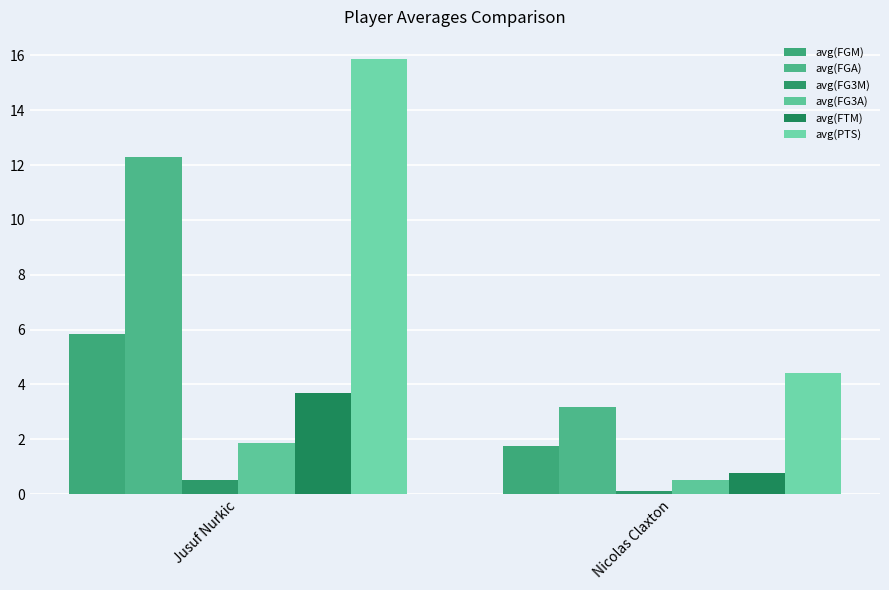

Reading left to right, list all the values displayed in this chart.

avg(FGM): 5.8	1.8
avg(FGA): 12.3	3.2
avg(FG3M): 0.5	0.1
avg(FG3A): 1.9	0.5
avg(FTM): 3.7	0.8
avg(PTS): 15.9	4.4